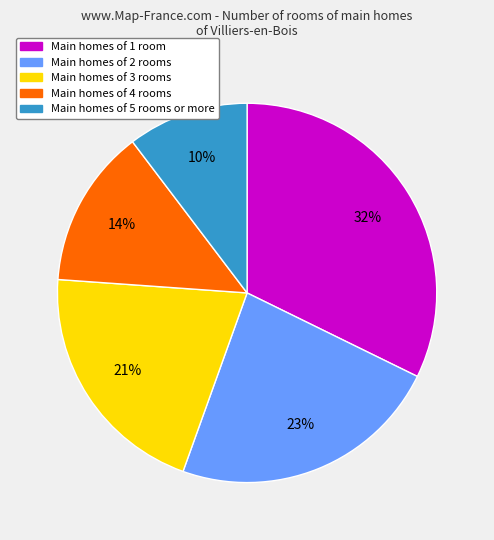

To the nearest percent, what is the average slice percentage?

20%